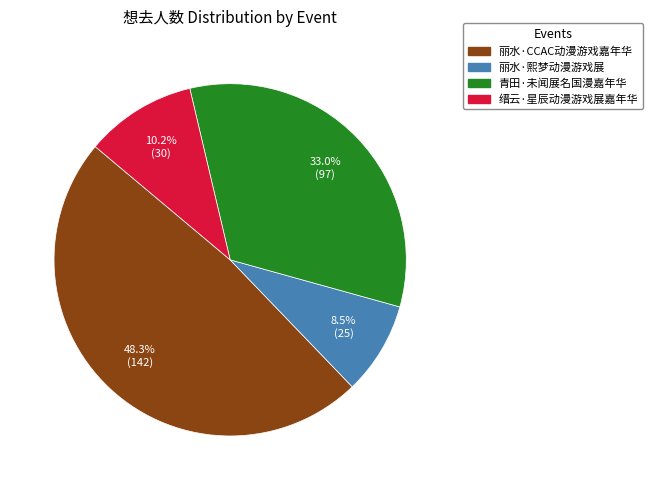

How much of the chart is everything except 丽水·熙梦动漫游戏展?

91.5%